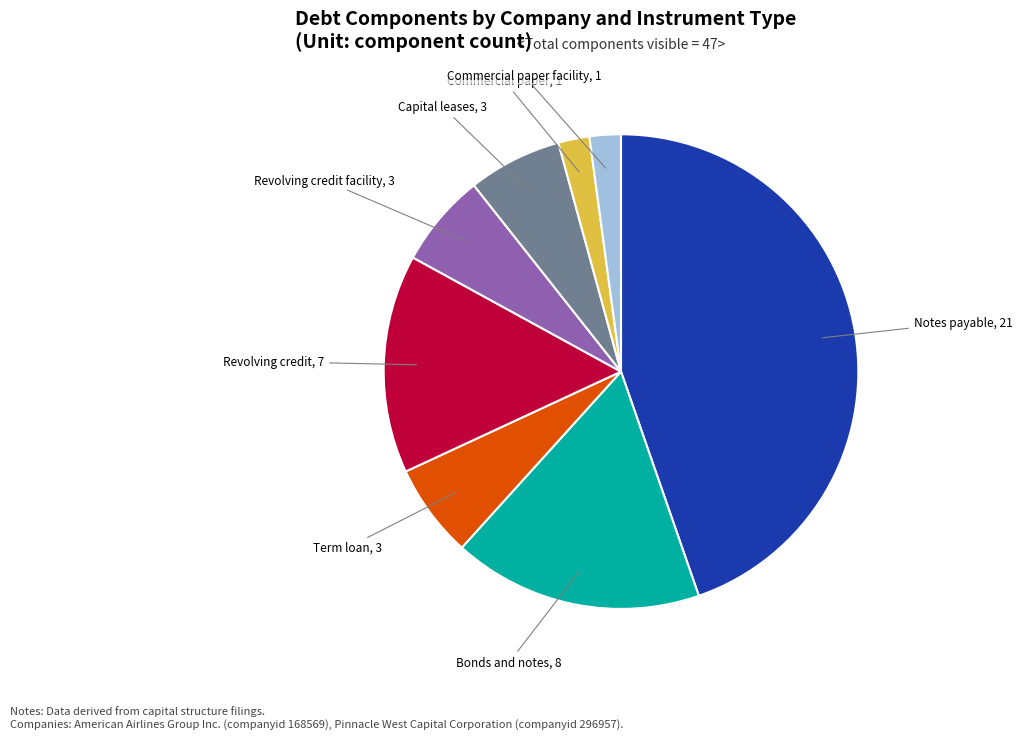

How many segments does this pie chart have?

8